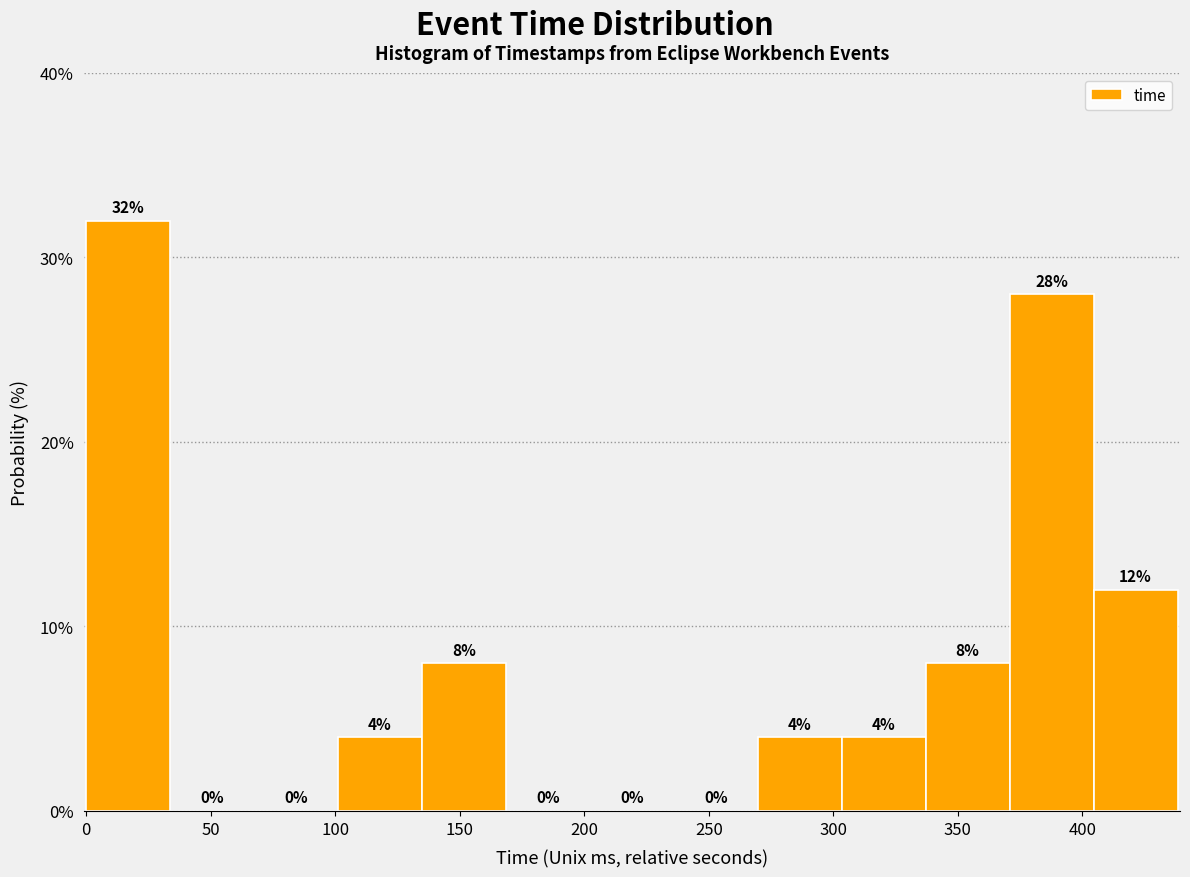

Reading left to right, transcribe this chart: for each bar, give the range it covers on the x-axis and its height. The bar edges are not printed on the chart, so give them approximately, as read against the axis.

0 to 35: 32
35 to 65: 0
65 to 100: 0
100 to 135: 4
135 to 170: 8
170 to 200: 0
200 to 235: 0
235 to 270: 0
270 to 305: 4
305 to 335: 4
335 to 370: 8
370 to 405: 28
405 to 440: 12